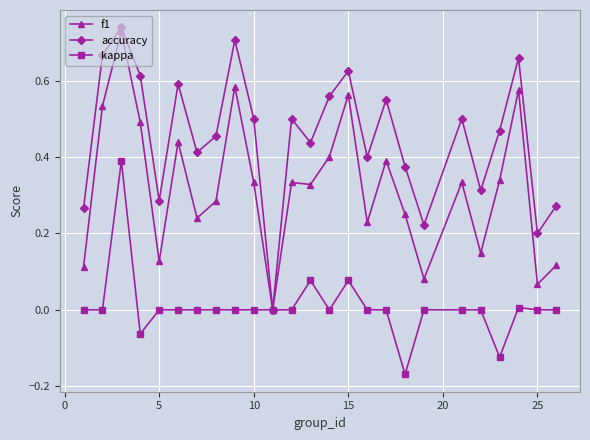

In accuracy, how many points are lower than both neighbors (excluding endpoints)?

8